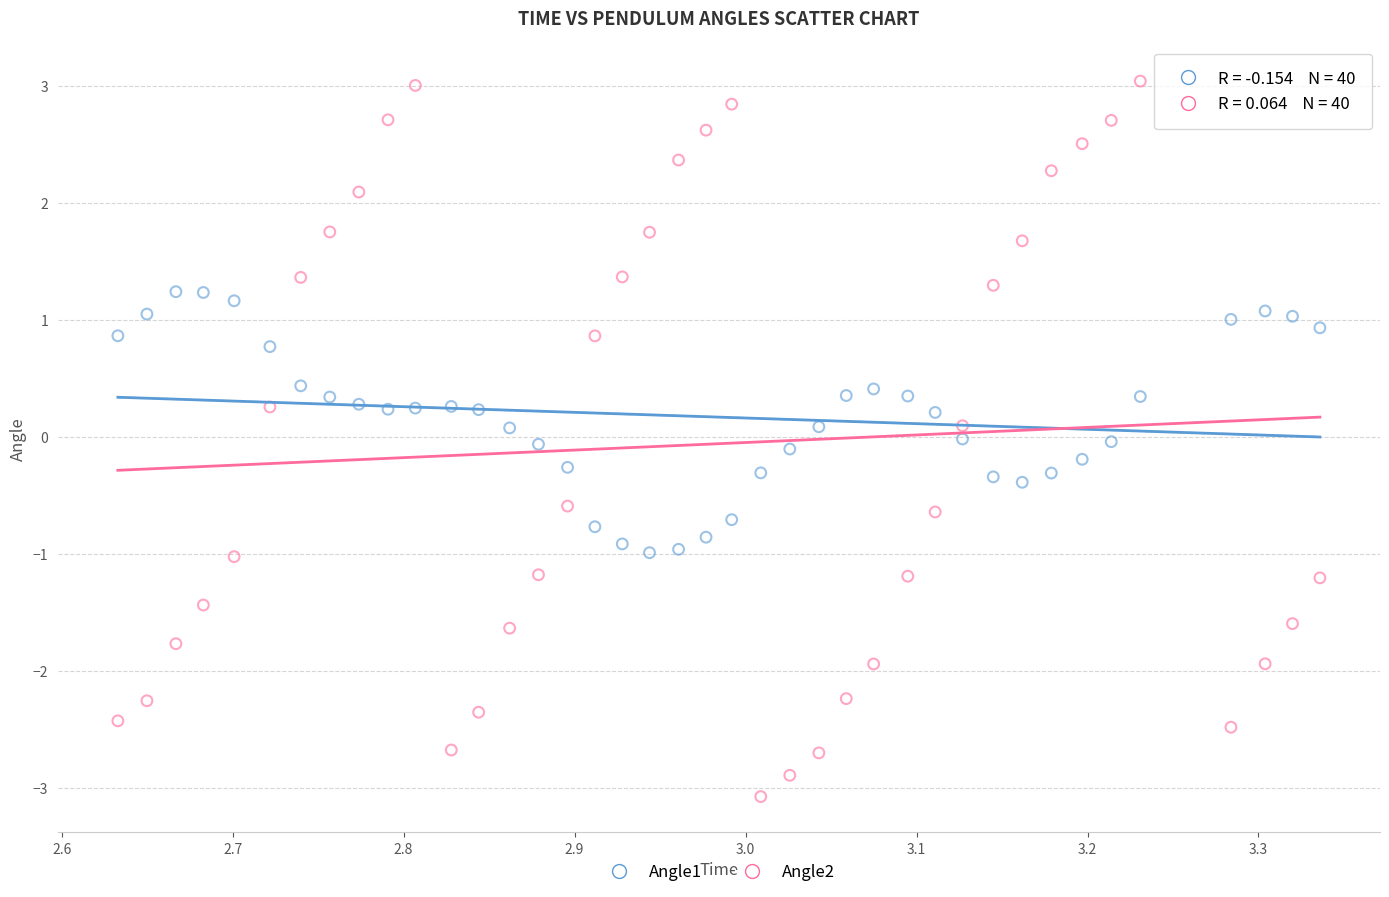

Which series contains the highest Y value?

Angle2